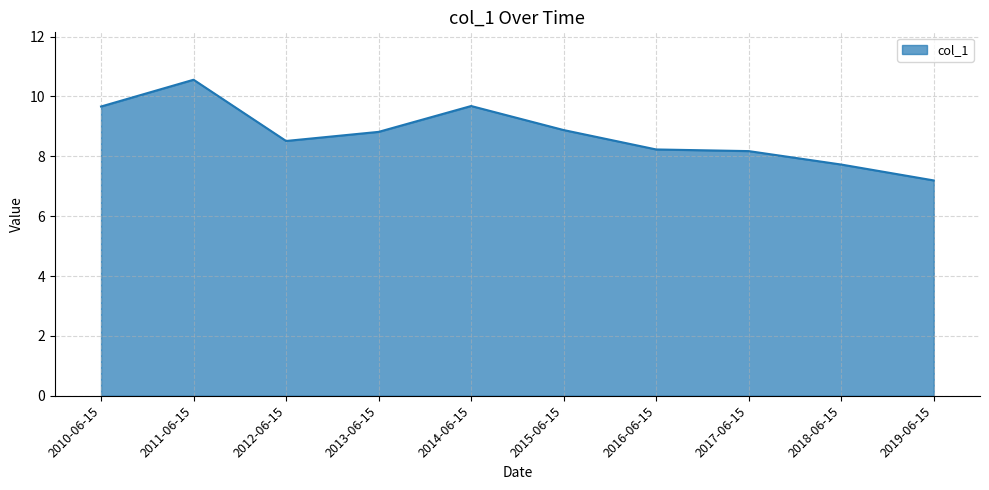

At which category does the data reach its first local valley?

2012-06-15